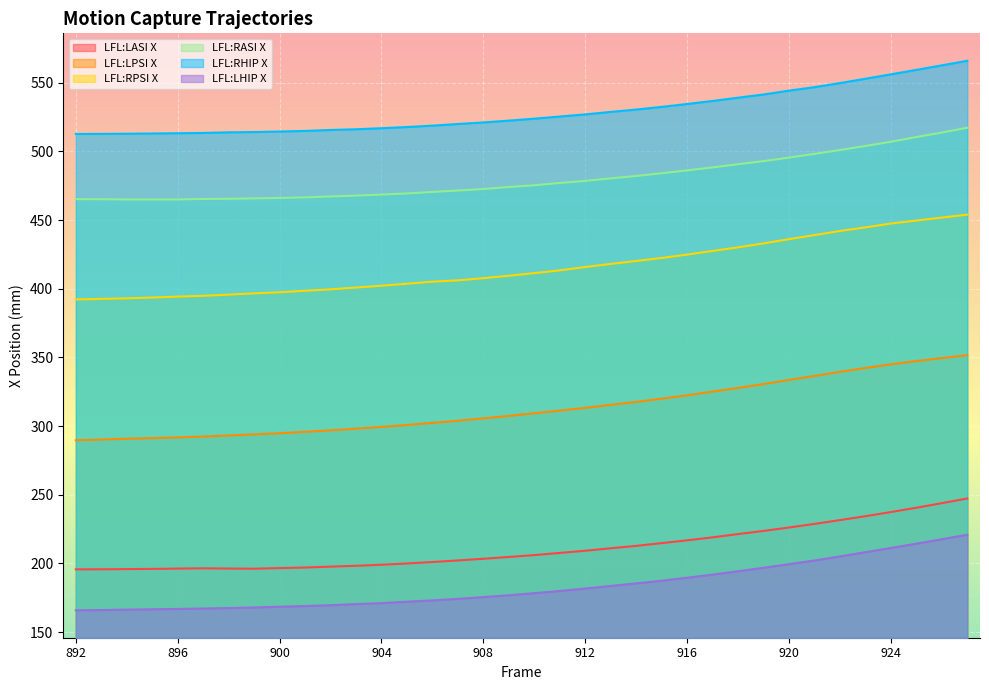

The value of LFL:LPSI X at 902 is 465.4. True or false?

False